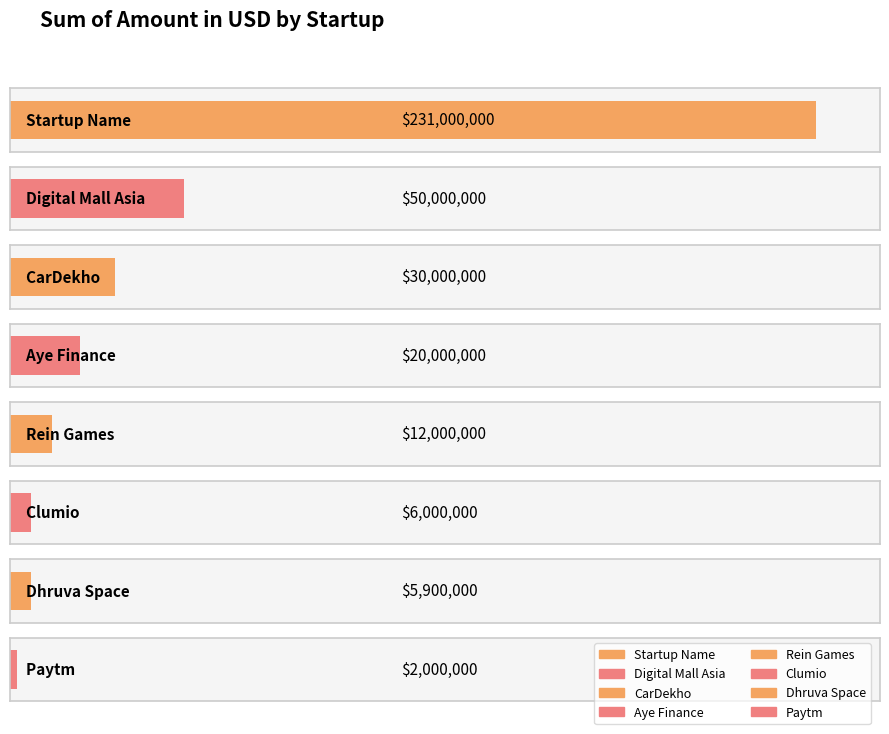

Is it true that the value at Aye Finance is 35885538?

False